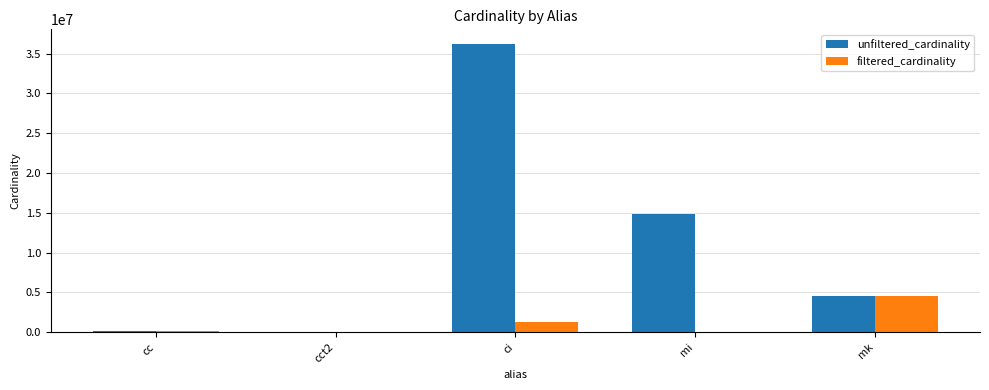

What is the sum of the filtered_cardinality values at mk and mi?

4596977